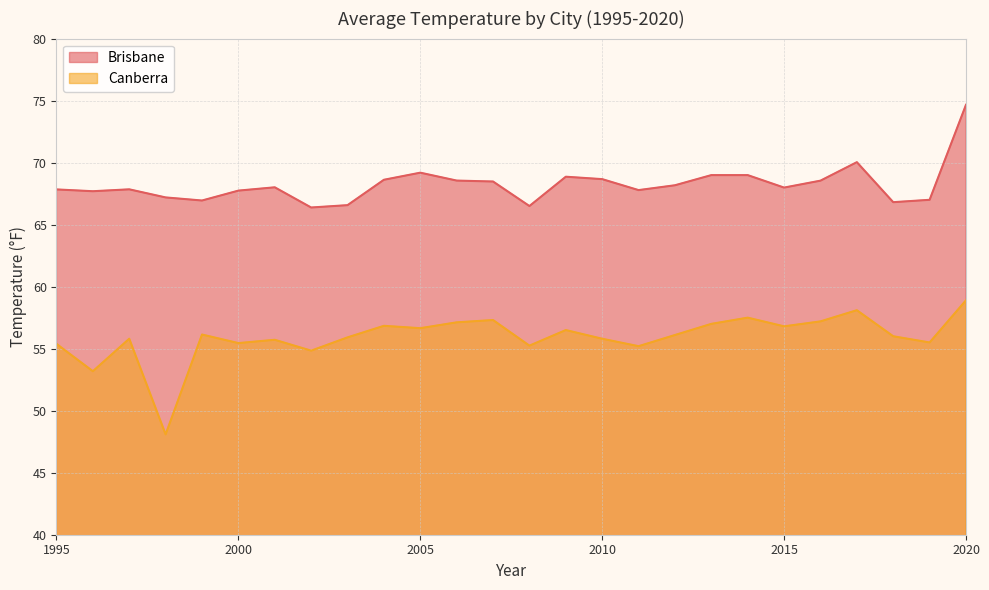

True or false: Brisbane and Canberra intersect in this chart.

False